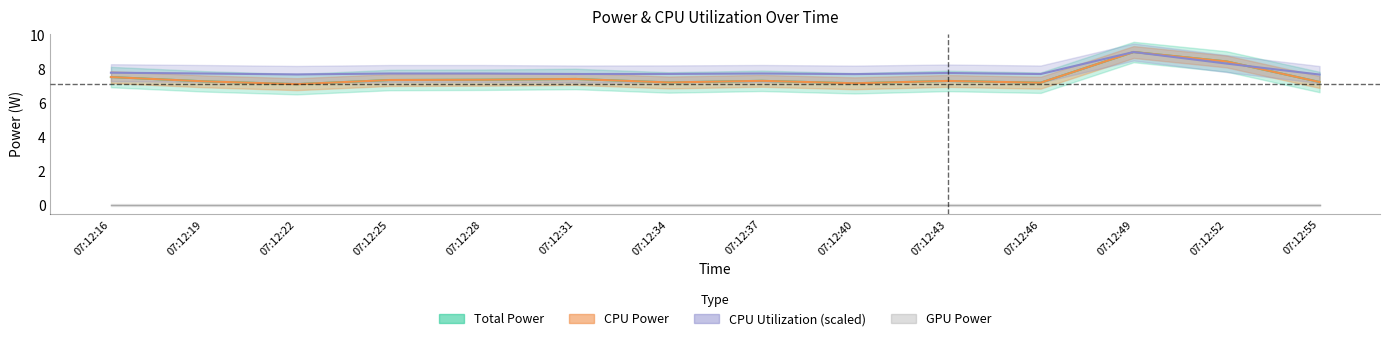

What is the greatest value displayed?

9.0